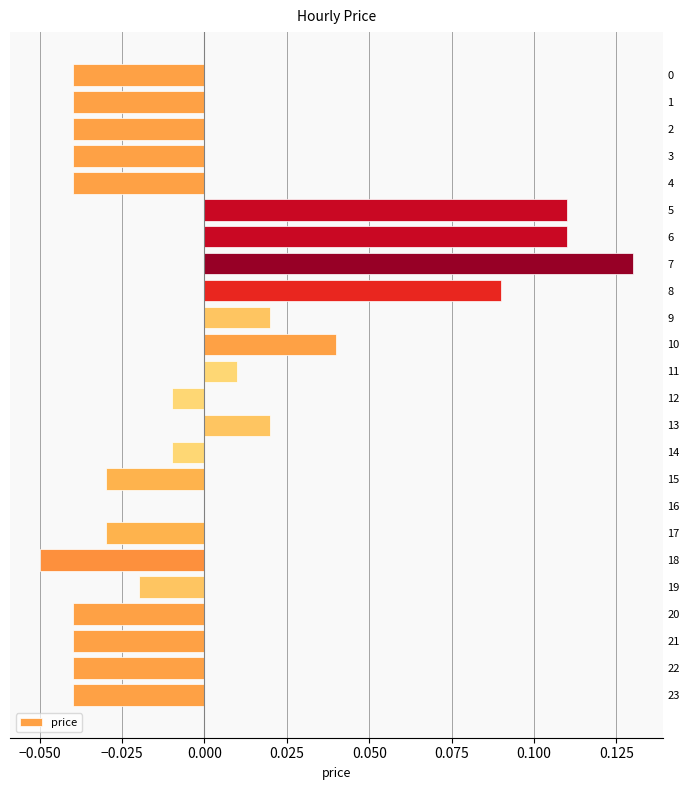

Count the number of data series in this chart.

1